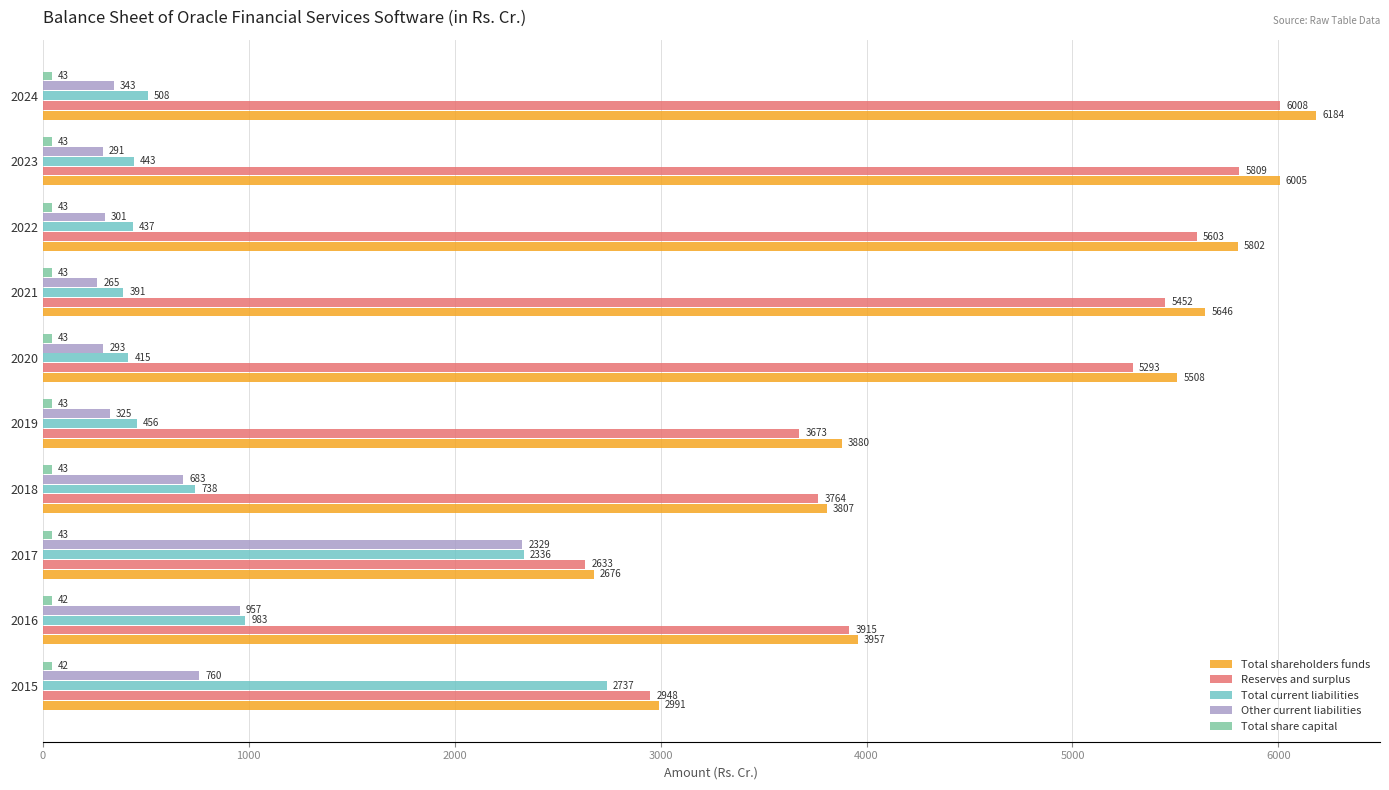

True or false: Reserves and surplus has a value of 3764.4 at 2018.

True